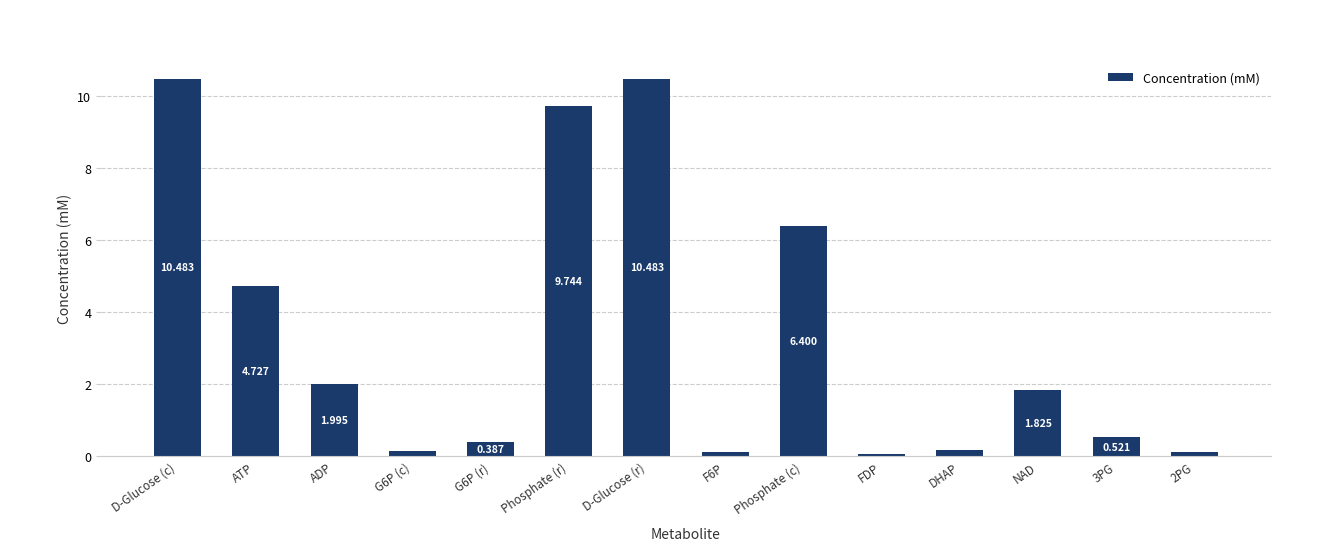

What is the label of the 4th bar from the right?

DHAP